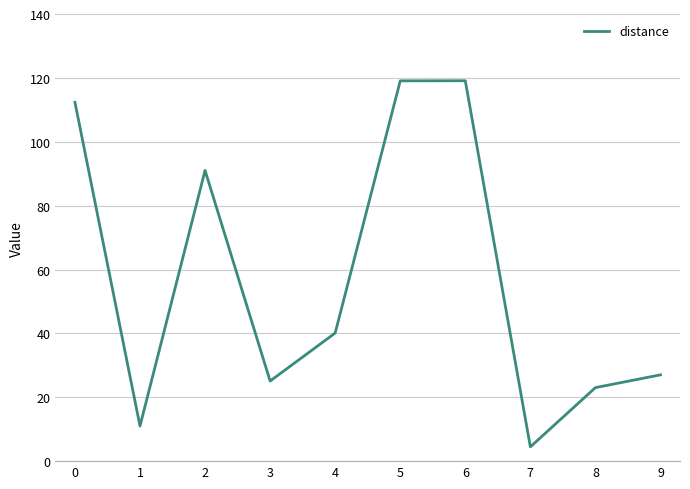

Is this an area chart (filled region under the line)?

No